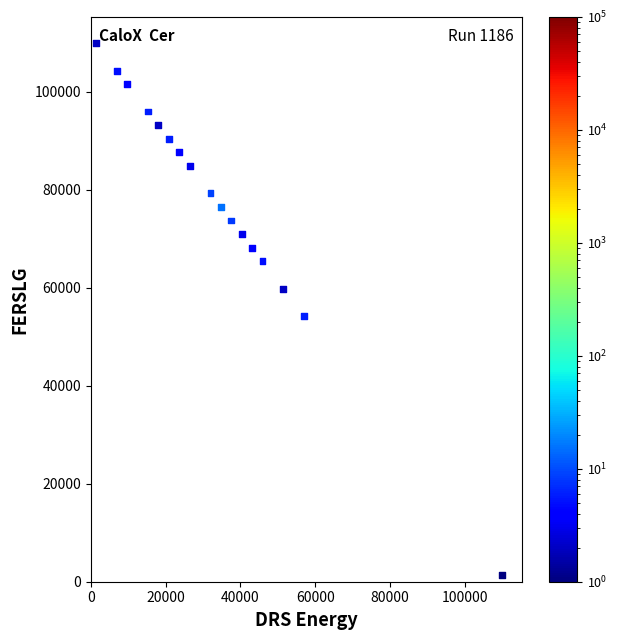

What is the range of X values (max minus min)?

108470.2